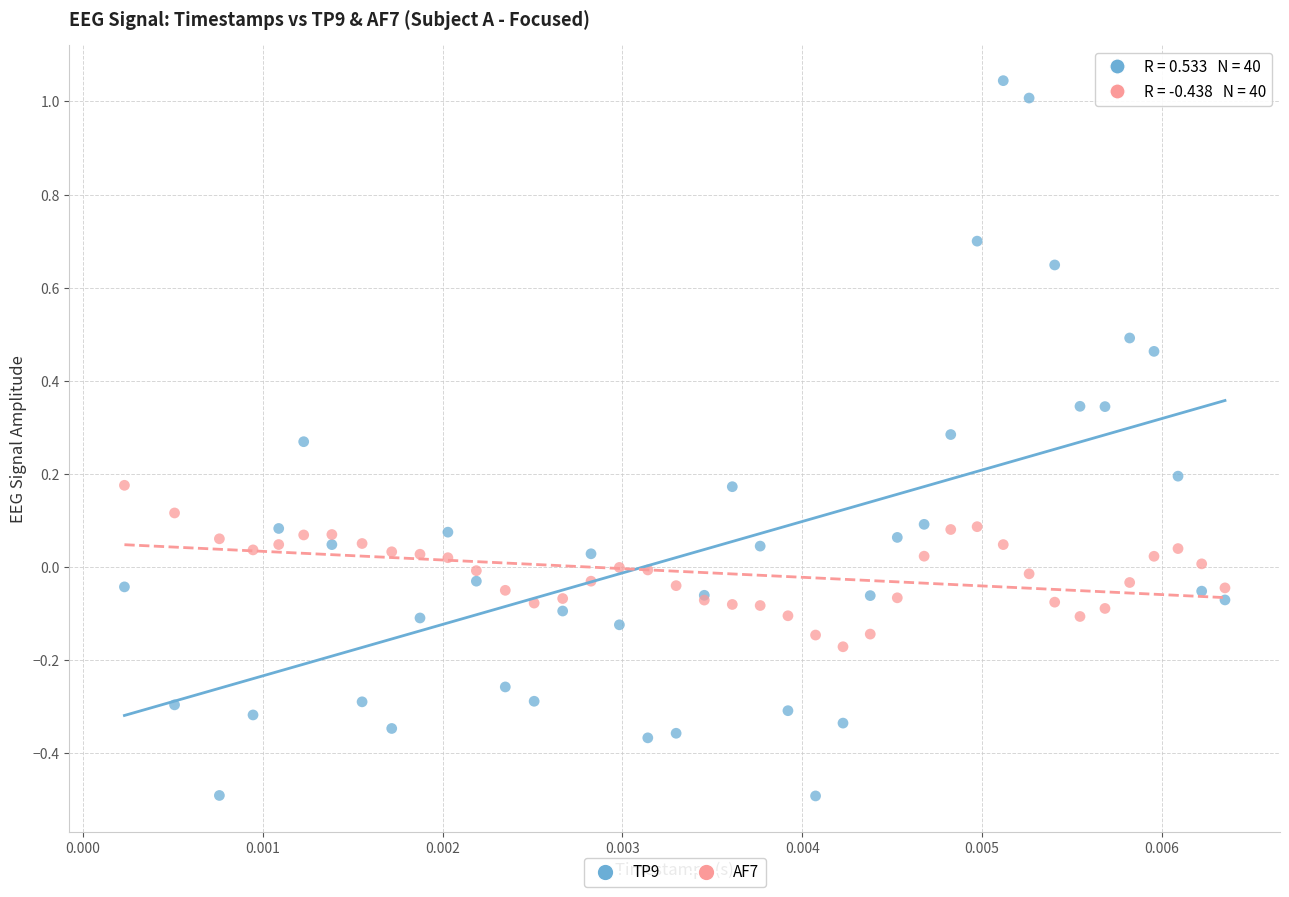

Which series reaches the maximum Y coordinate?

TP9